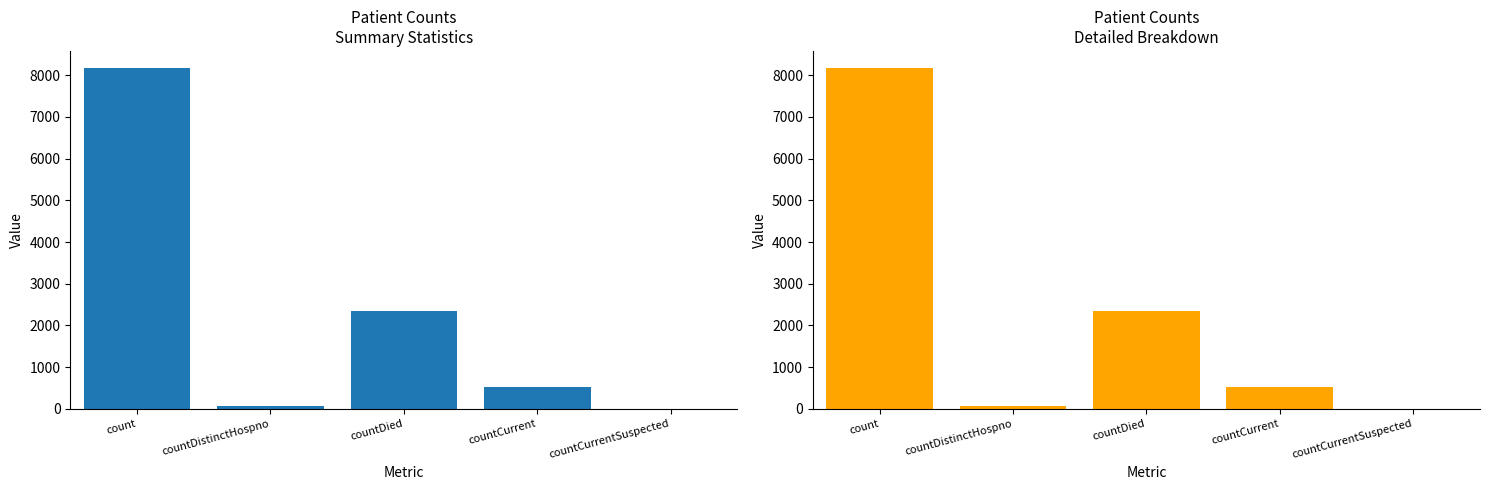

What position from the right is countDied?

3